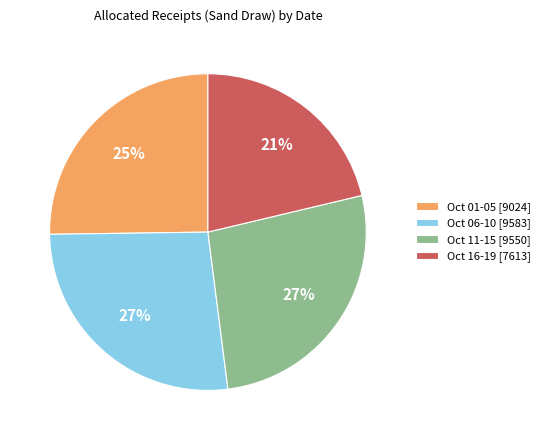

Which slice is the smallest?

Oct 16-19 [7613]